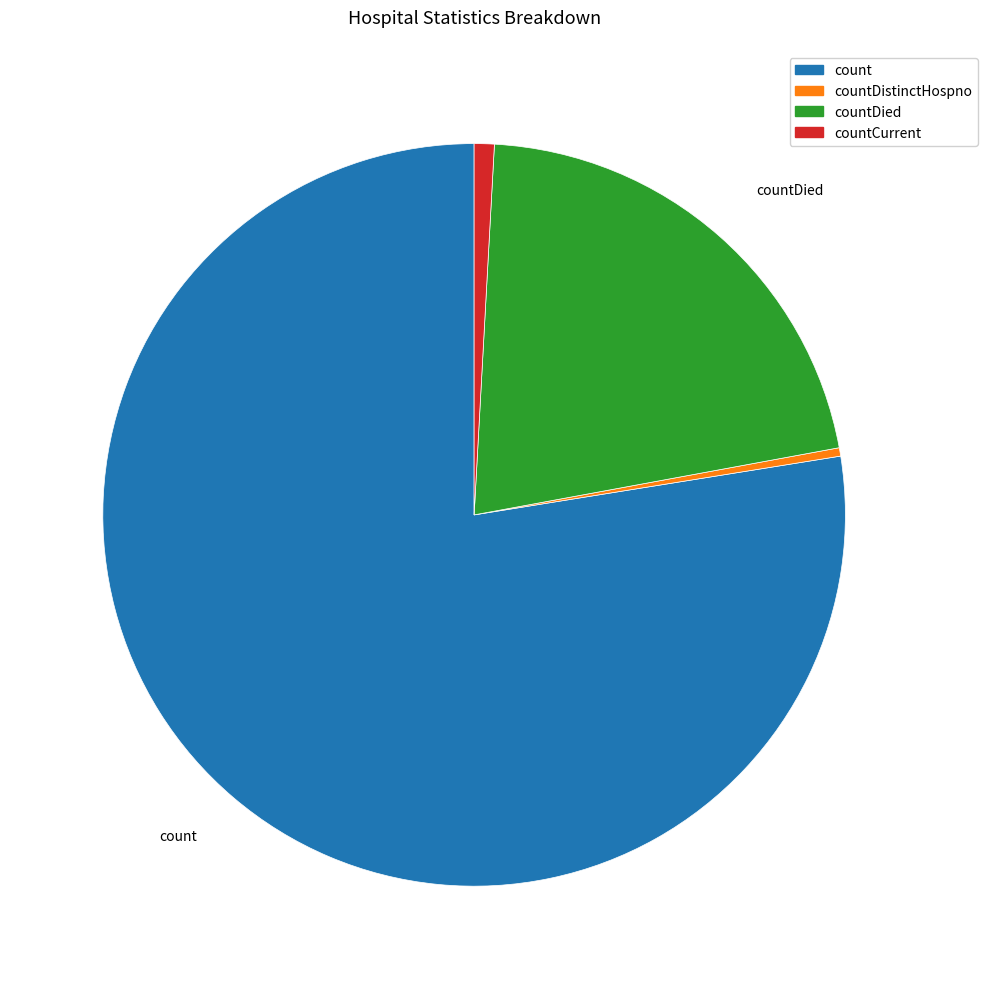

Is there any slice that represents more than half of the pie?

Yes